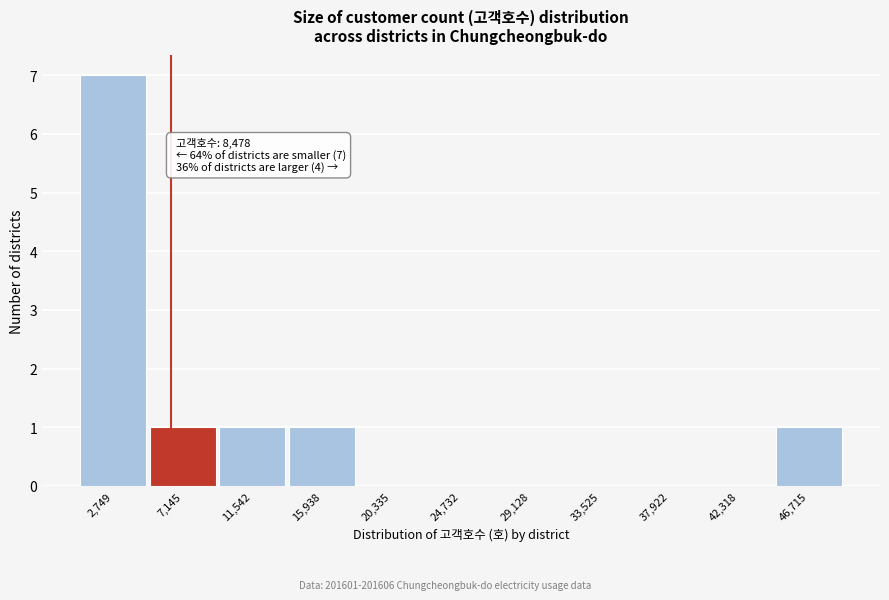

Reading left to right, list all the values displayed in this chart.

2,749=7	7,145=1	11,542=1	15,938=1	20,335=0	24,732=0	29,128=0	33,525=0	37,922=0	42,318=0	46,715=1